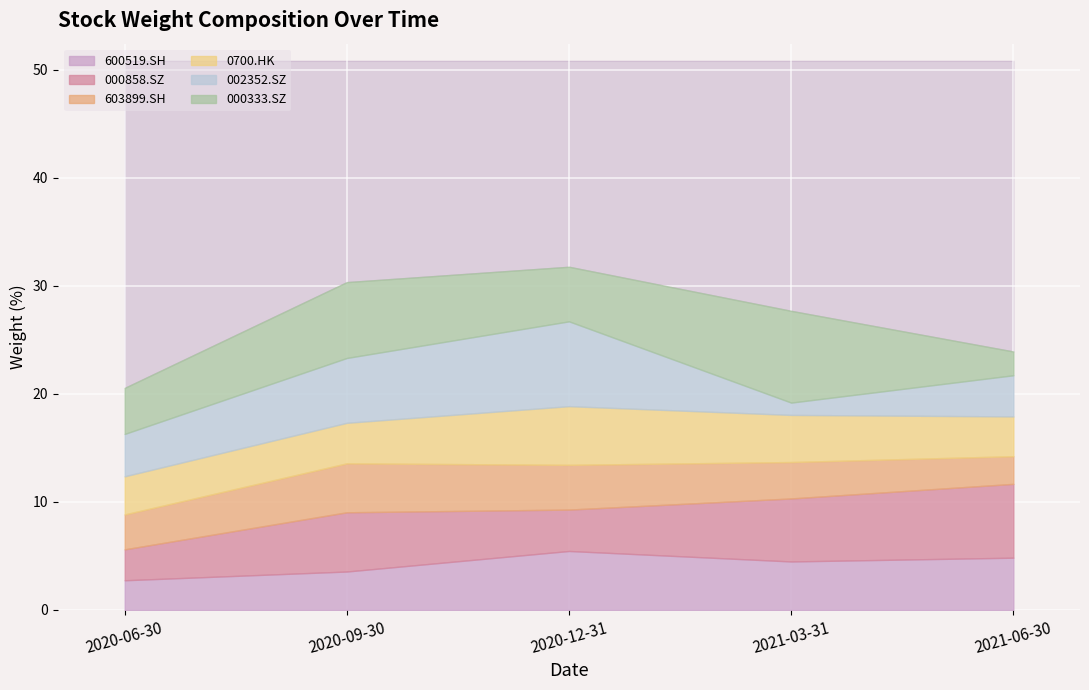

Rank the categories by 002352.SZ value from highest to lowest.

2020-12-31, 2020-09-30, 2020-06-30, 2021-06-30, 2021-03-31